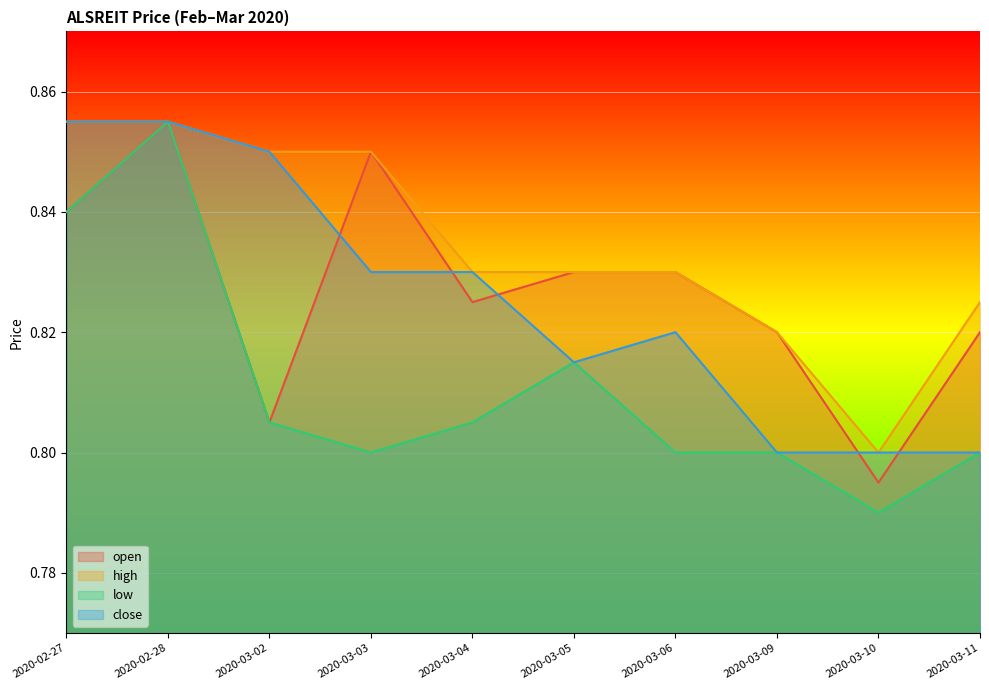

What are all the series names shown in the legend?

open, high, low, close